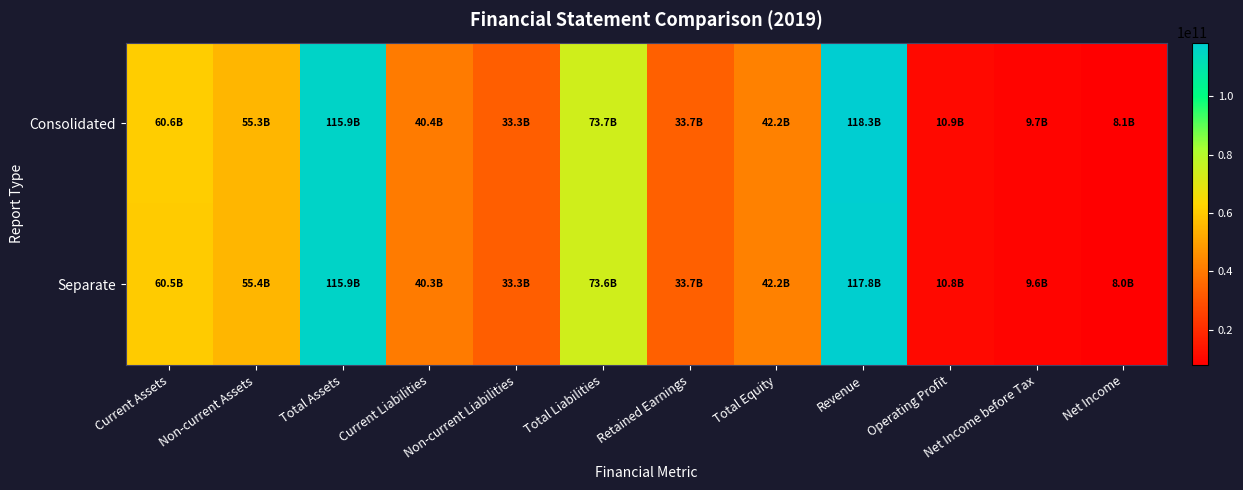

Reading left to right, extract all data points from this chart.

Consolidated: Current Assets=60597079179	Non-current Assets=55343690800	Total Assets=115940769979	Current Liabilities=40411236053	Non-current Liabilities=33307217372	Total Liabilities=73718453425	Retained Earnings=33732798248	Total Equity=42222316554	Revenue=118318802393	Operating Profit=10881744879	Net Income before Tax=9660493286	Net Income=8117118201
Separate: Current Assets=60467734543	Non-current Assets=55391986075	Total Assets=115859720618	Current Liabilities=40344424827	Non-current Liabilities=33299330624	Total Liabilities=73643755451	Retained Earnings=33679194790	Total Equity=42215965167	Revenue=117760212006	Operating Profit=10782950899	Net Income before Tax=9550787657	Net Income=8007412572